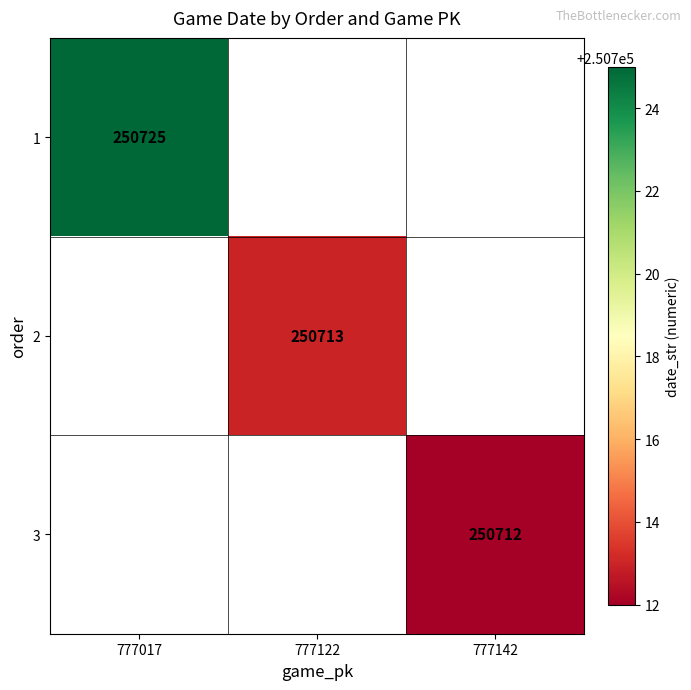

The 2 series shows 391742.4 at 777122. True or false?

False